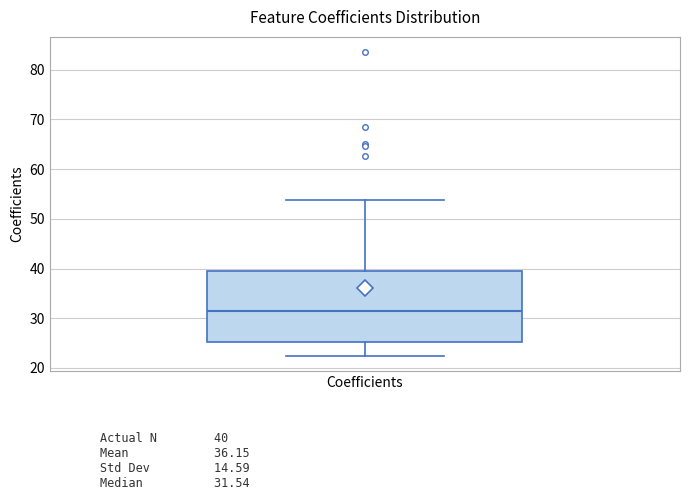

Where does the median line of the box for Coefficients sit on the y-axis? The values are not printed on the chart, so give them approximately, as read against the axis.

32